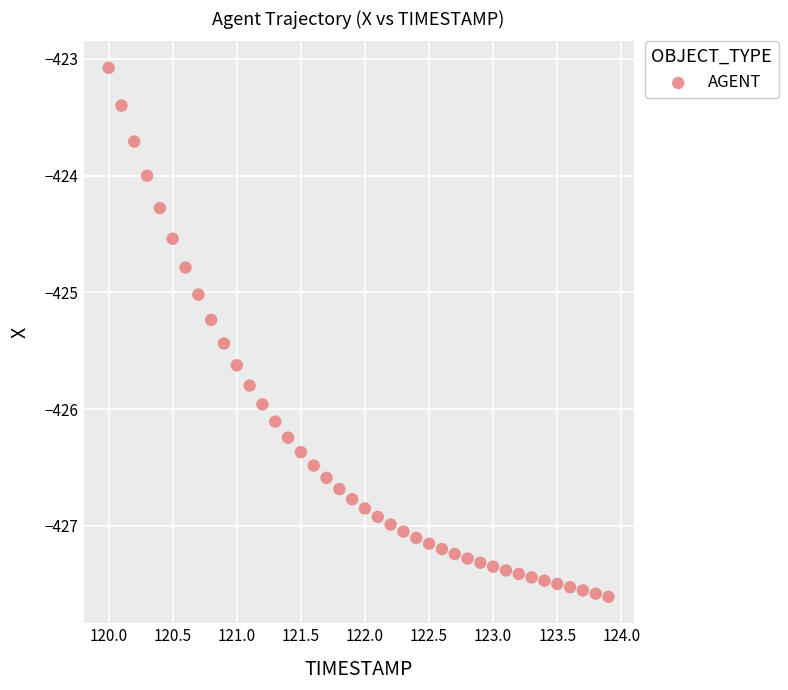

What is the range of Y values (max minus min)?

4.5